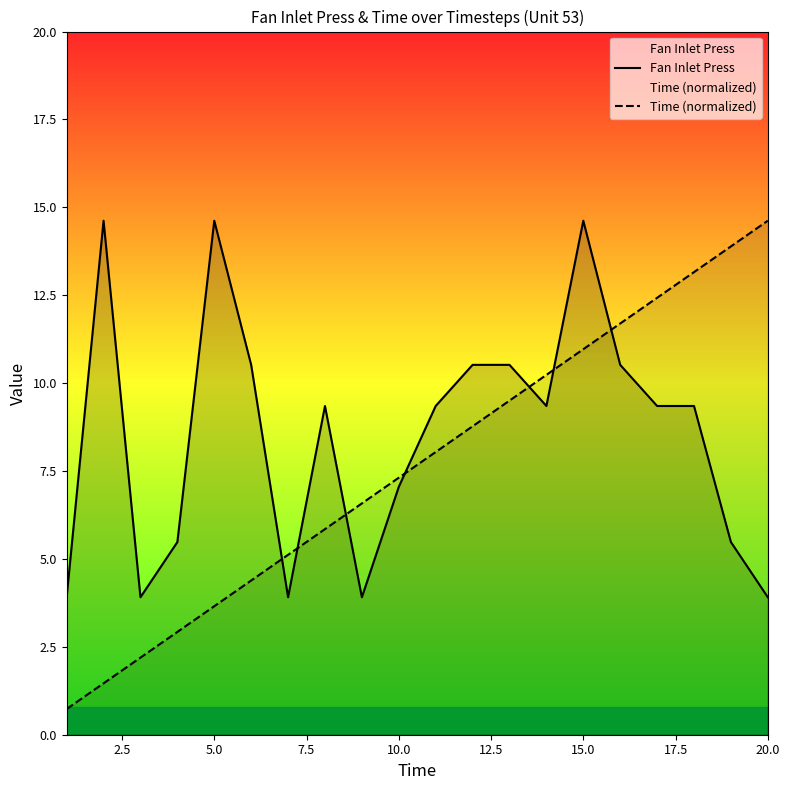

What is the spread (max minus min) of values at 20.0?

10.7